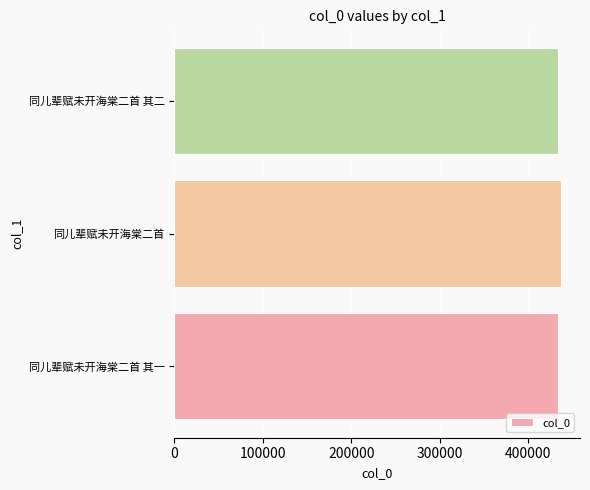

What is the smallest value displayed?

433831